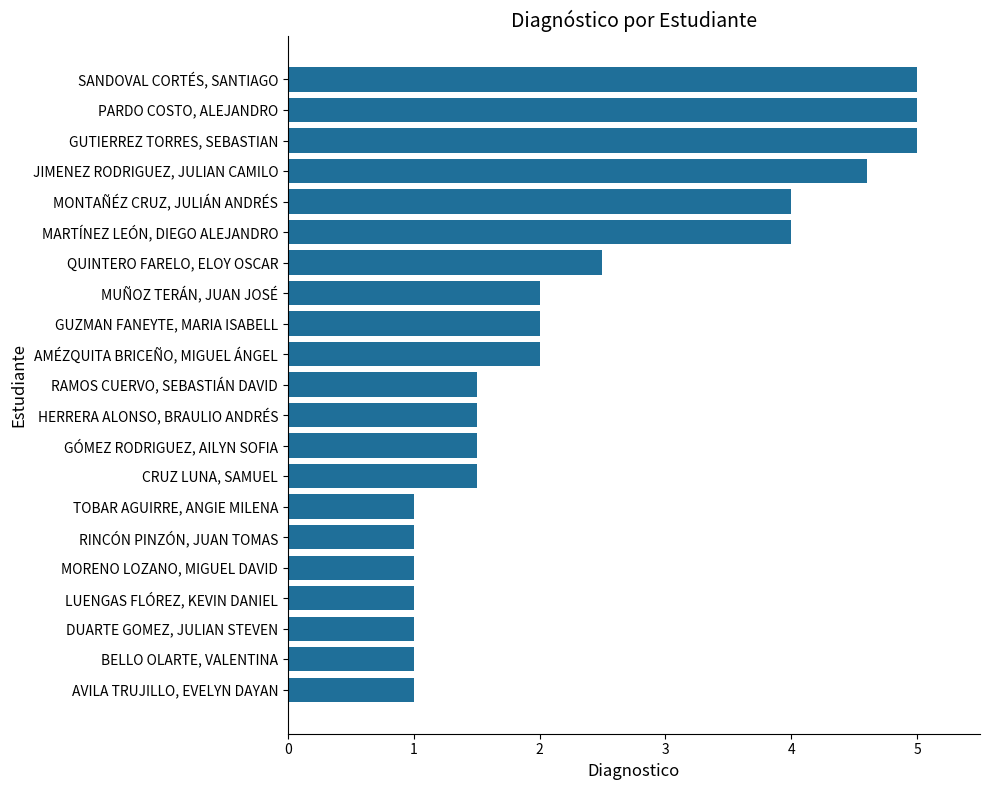

Reading top to bottom, extract all data points from this chart.

5.0	5.0	5.0	4.6	4.0	4.0	2.5	2.0	2.0	2.0	1.5	1.5	1.5	1.5	1.0	1.0	1.0	1.0	1.0	1.0	1.0